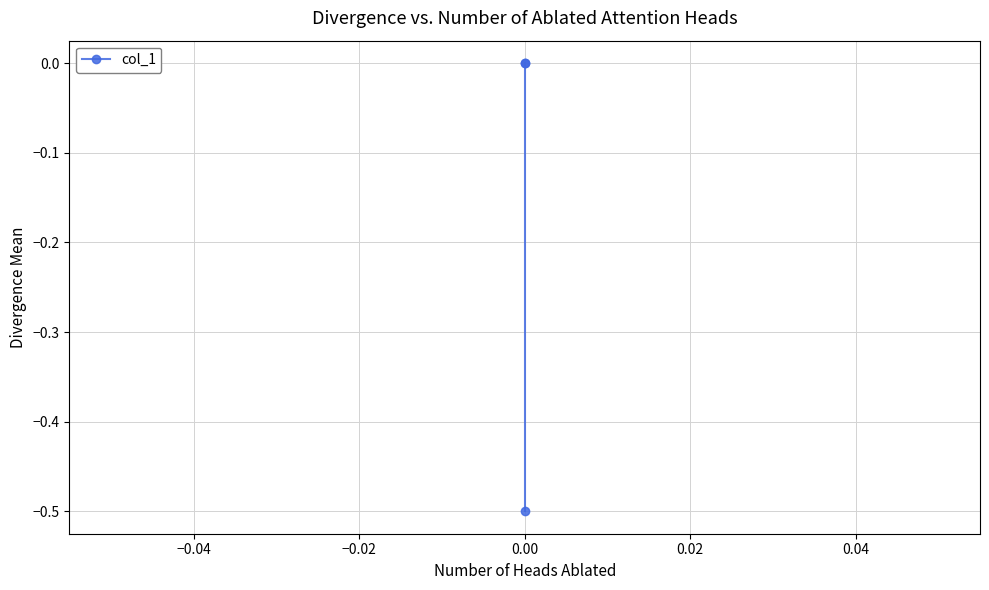

Does the chart have visible grid lines?

Yes